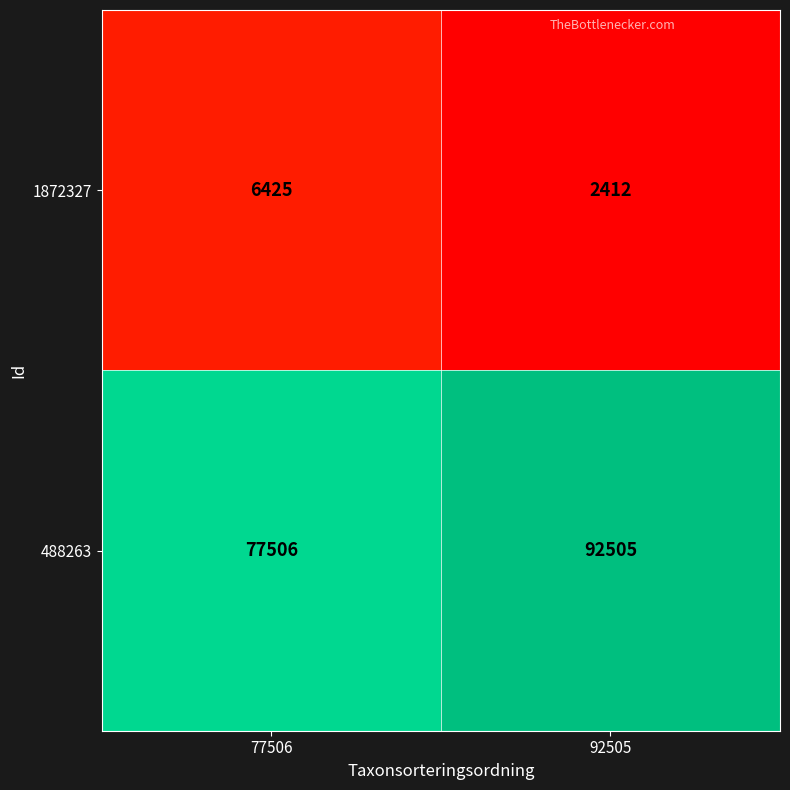

Reading left to right, what are all the values shown in this chart?

1872327: 6425	2412
488263: 77506	92505